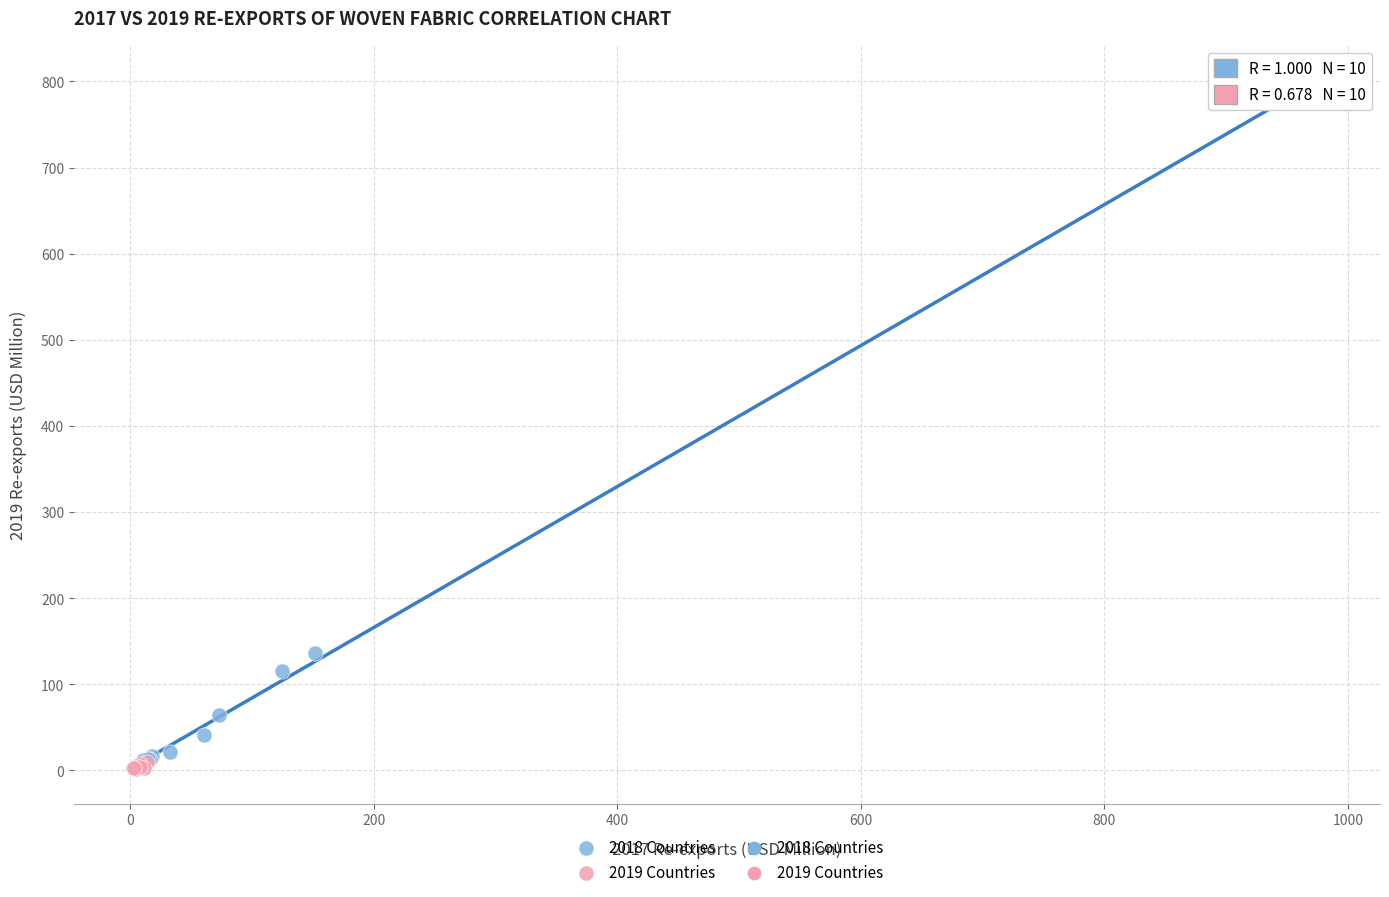

Which series contains the highest Y value?

2018 Countries